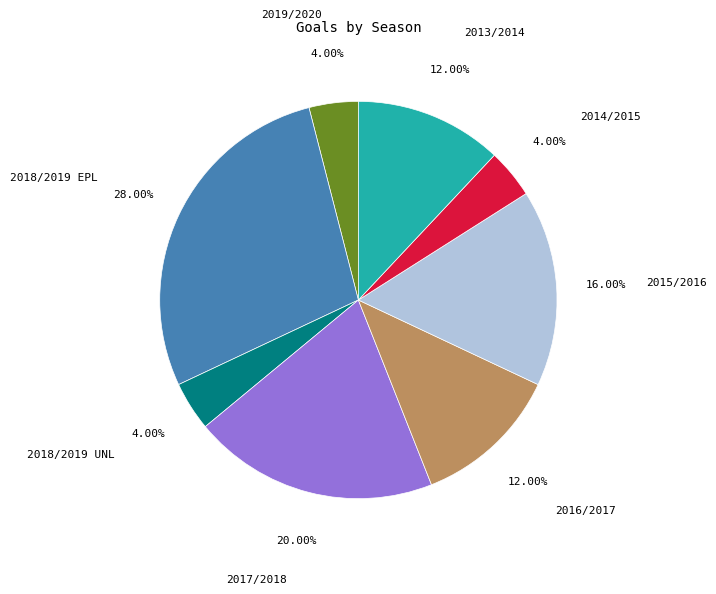

What is the ratio of the value at 2013/2014 to the value at 2018/2019 UNL?

3.0